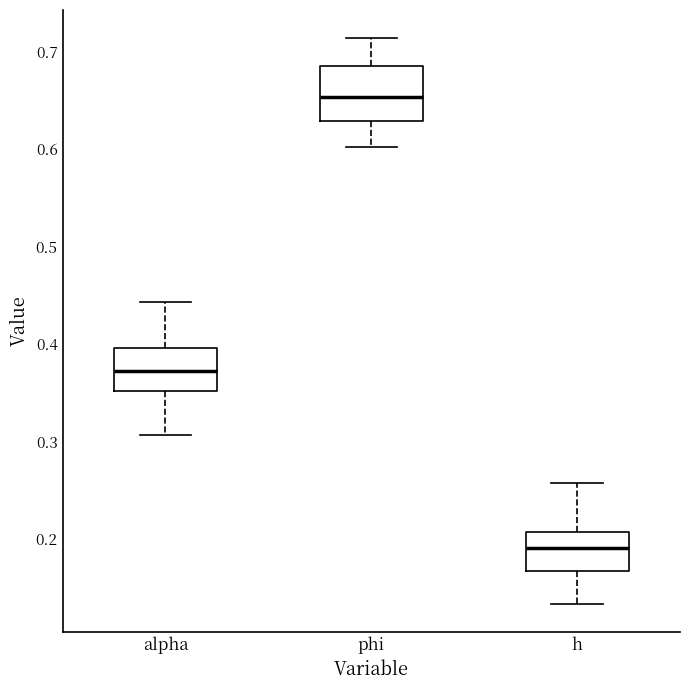

Which box has the lowest median line?

h